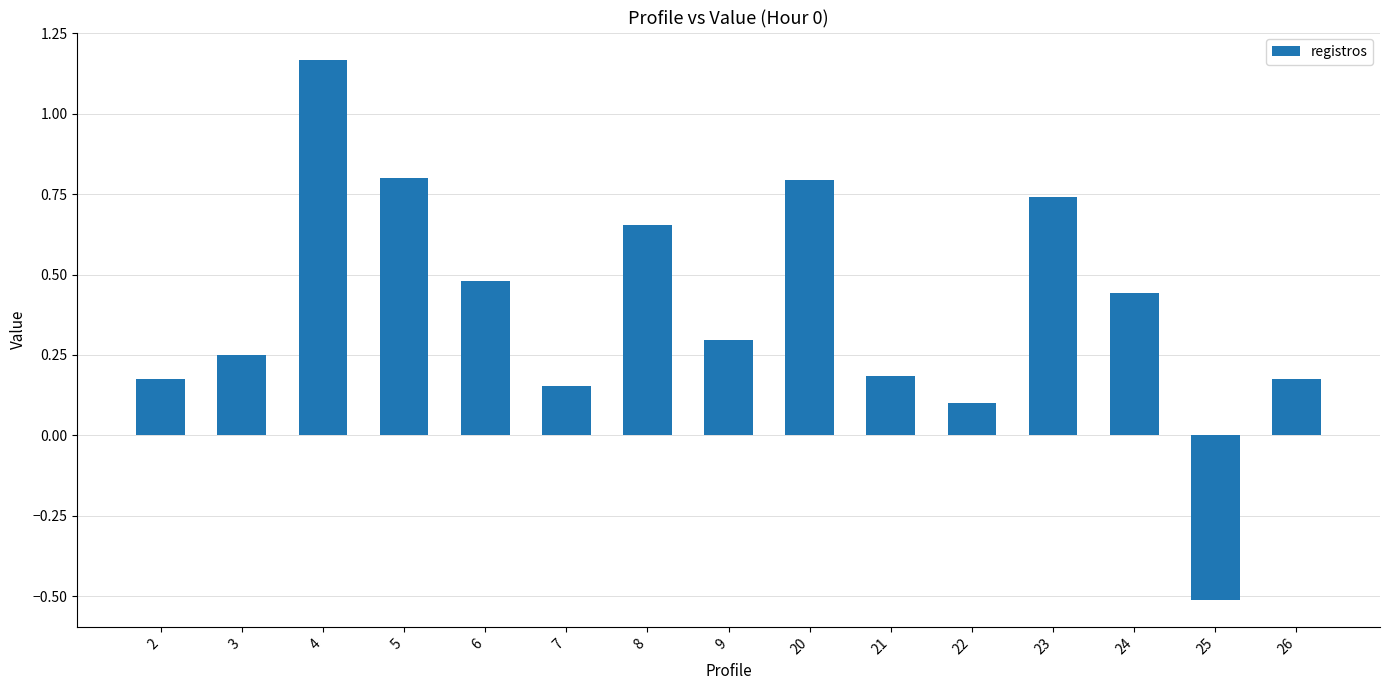

What is the value of the 8th bar from the left?

0.3